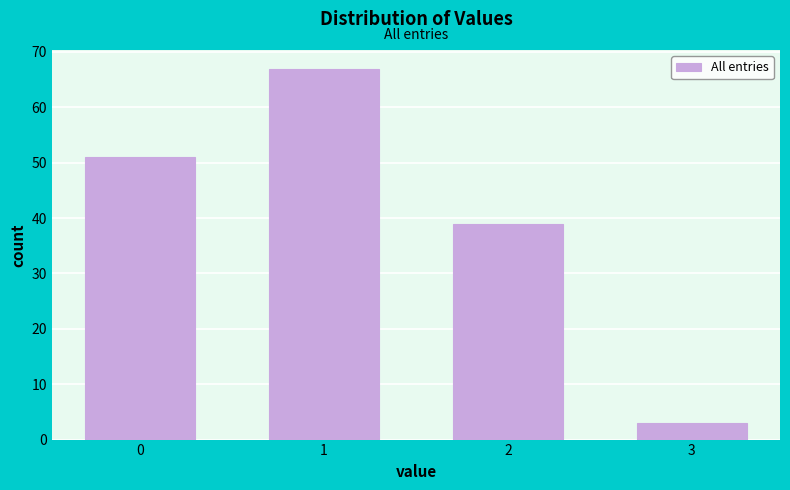

Reading left to right, transcribe all the data shown in this chart.

51	67	39	3